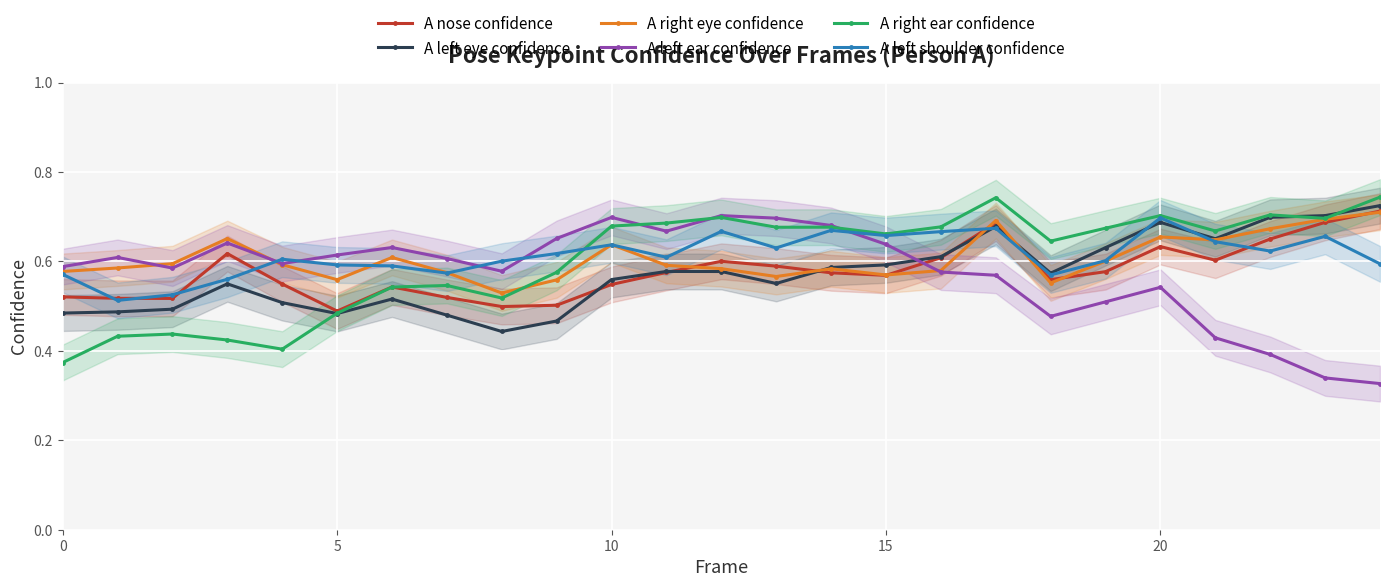

In A left eye confidence, how many points are higher than both neighbors (excluding endpoints)?

5